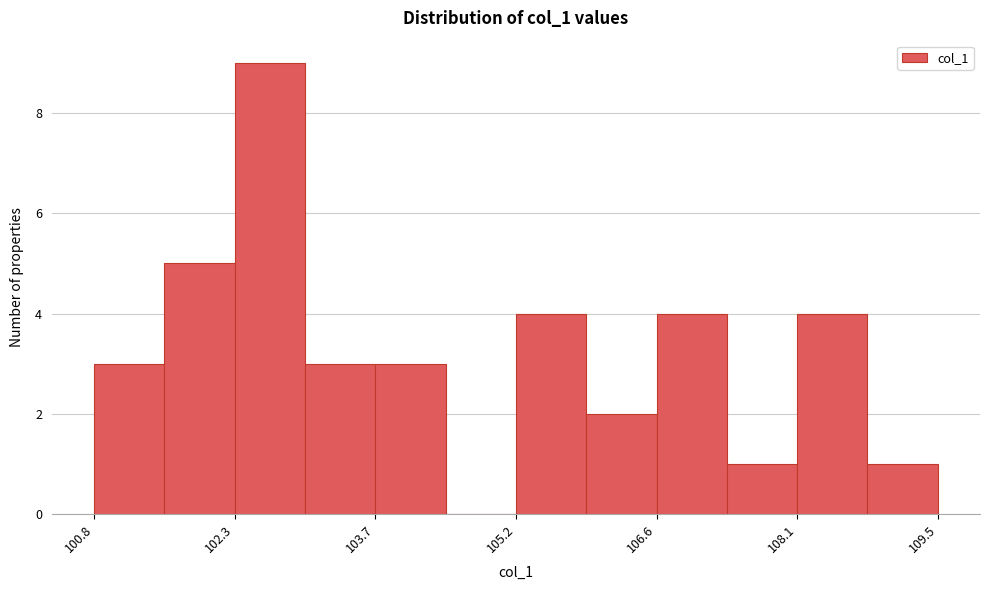

Read against the x-axis, roughly where is the centre of the tallest bar?

102.6